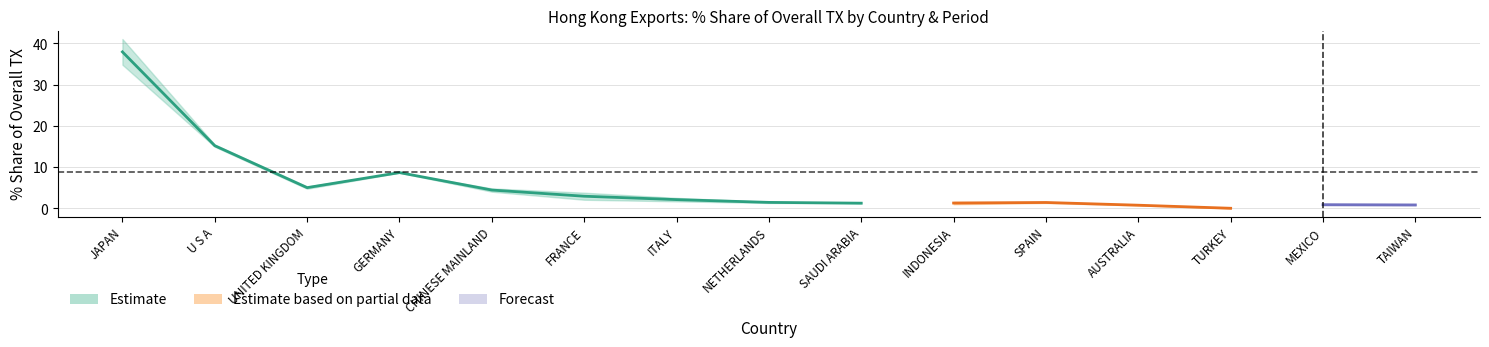

Where is the first local maximum for 201905_Share?

GERMANY